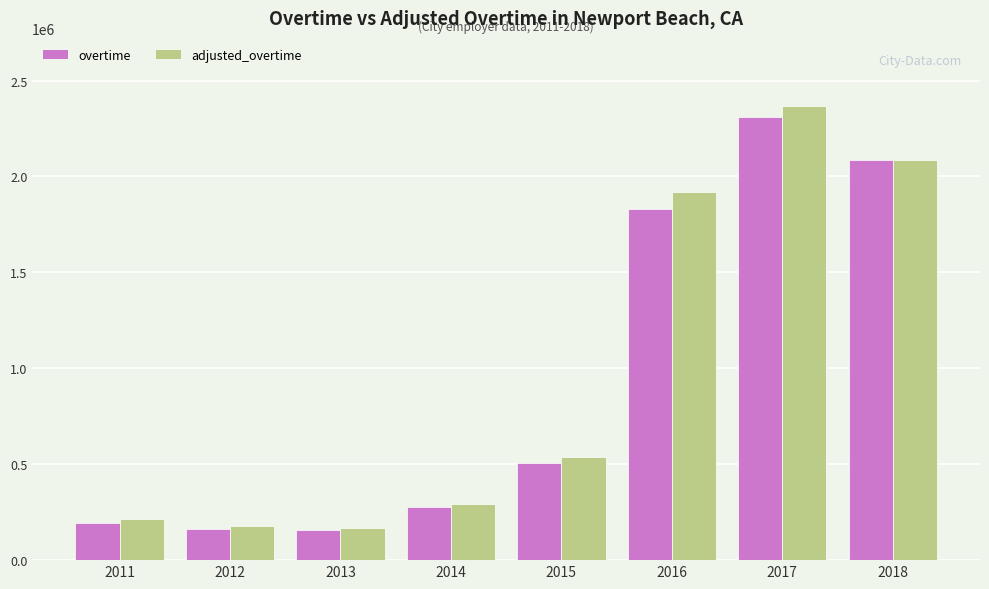

How many data points does each series have?

8